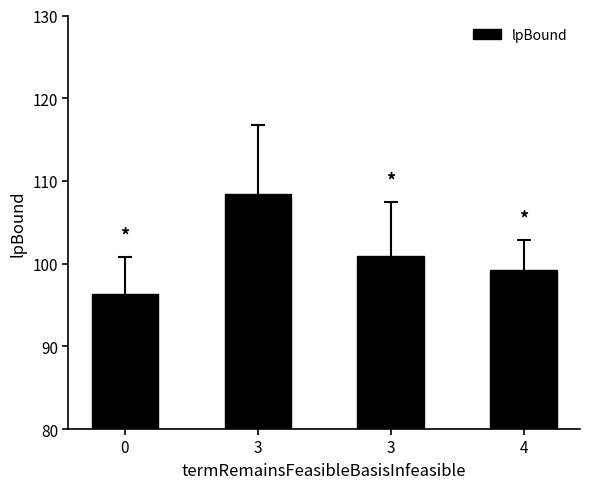

Which category has the highest value across all series?

3